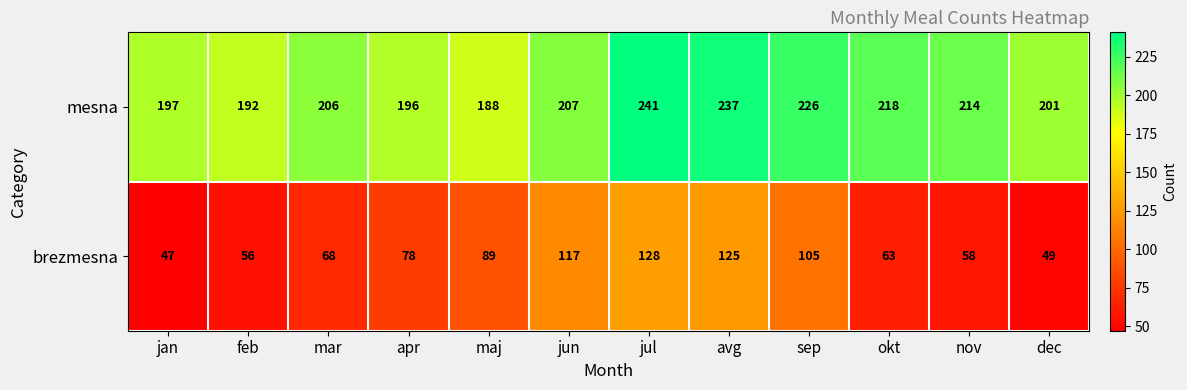

At which category does the chart reach its peak across all series?

jul